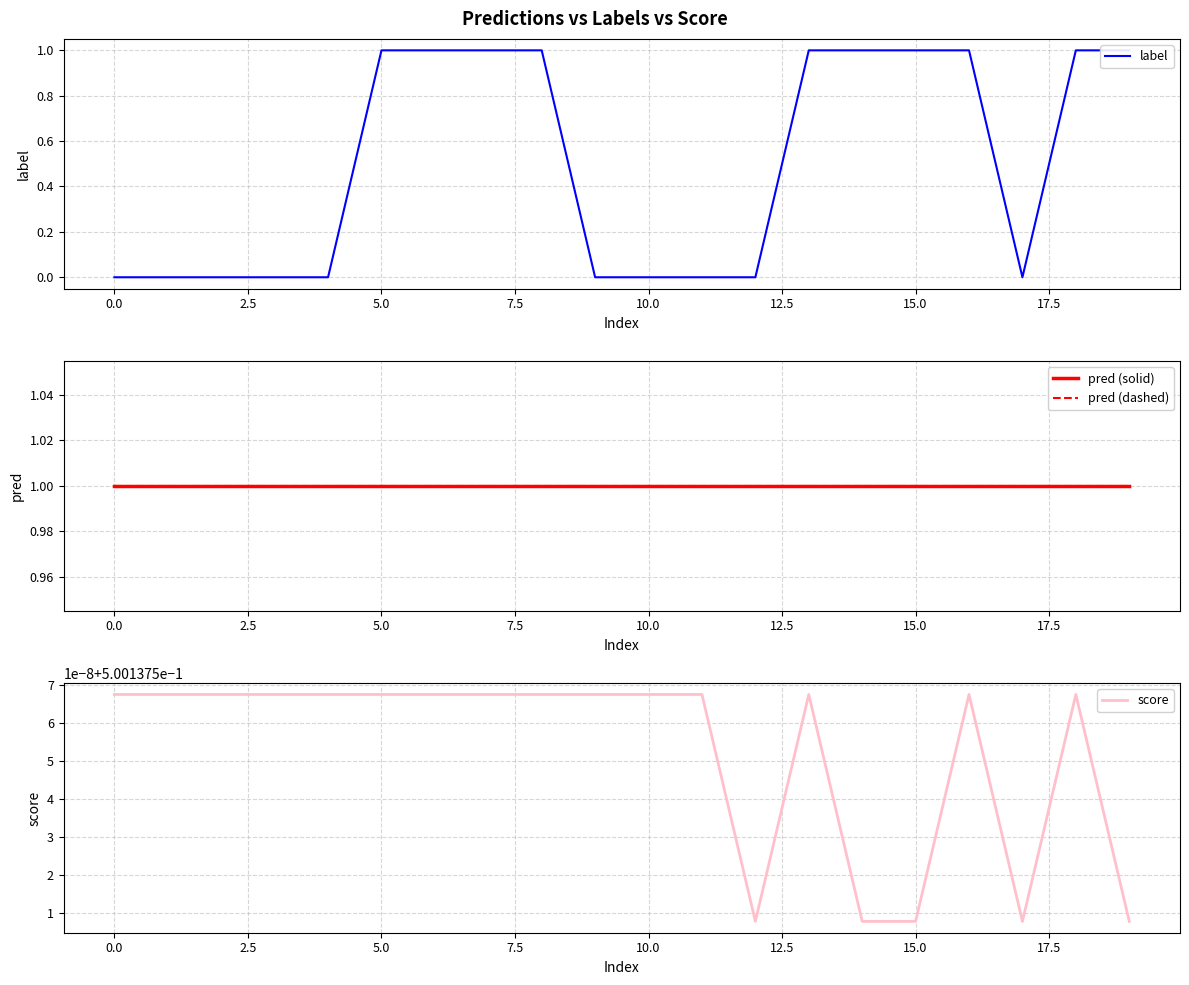

Is this an area chart (filled region under the line)?

No